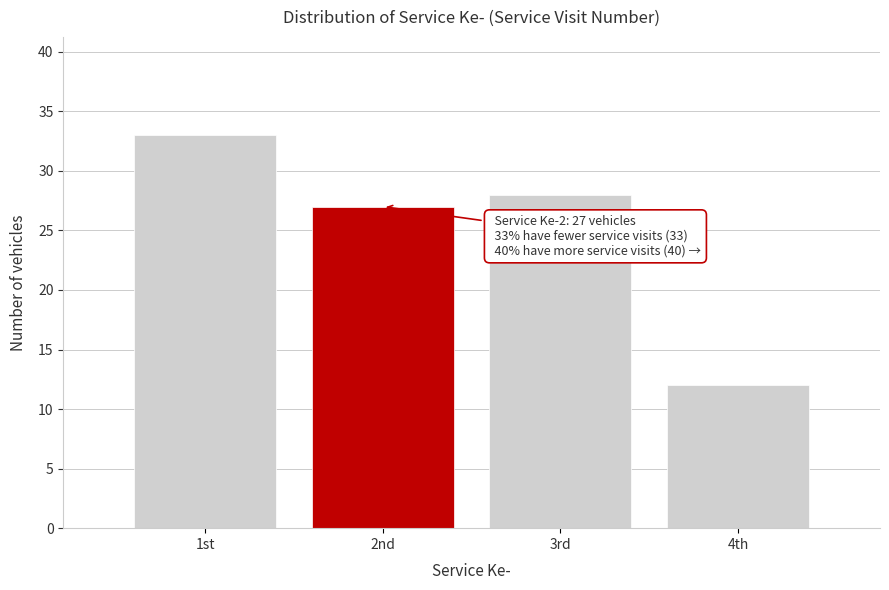

Reading left to right, transcribe all the data shown in this chart.

33	27	28	12